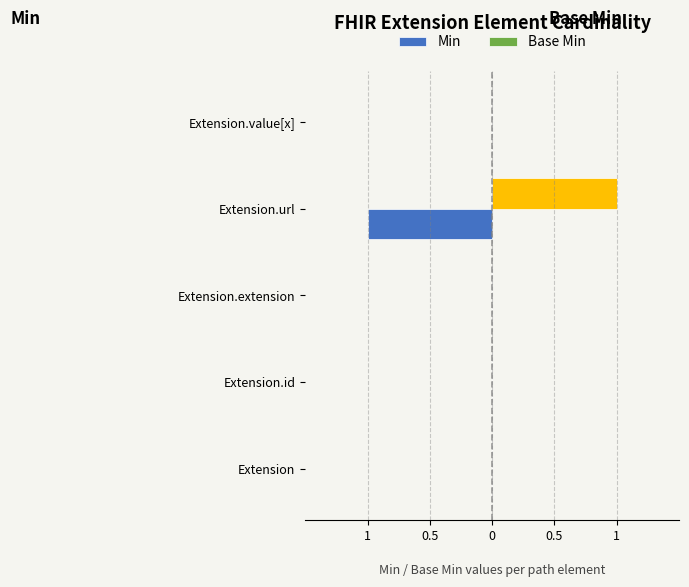

How many values in Min are below zero?

1